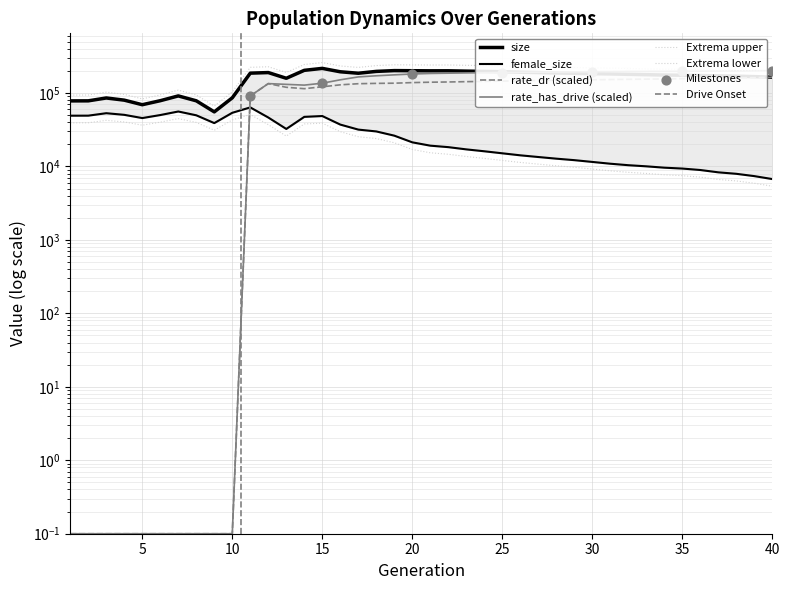

At how many categories does at least one series exceed 41336?

40